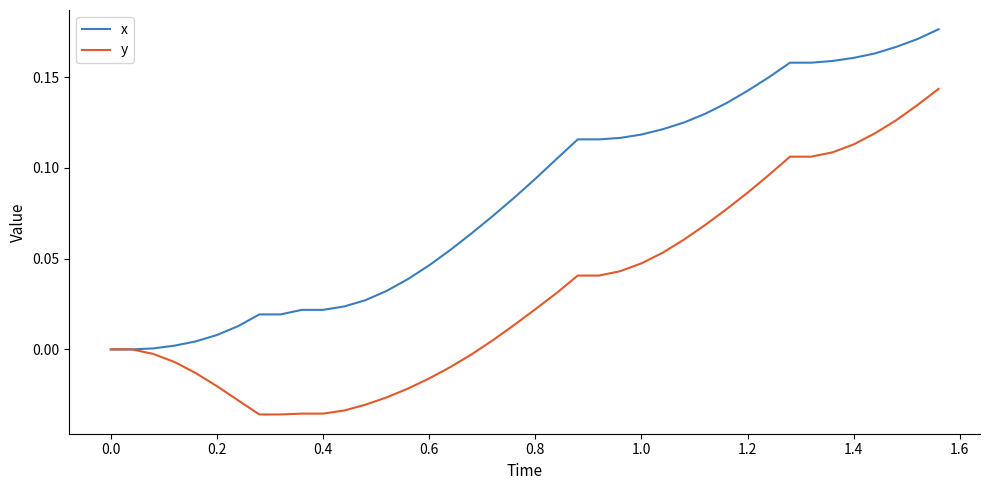

Which series has the largest total across all categories?

x